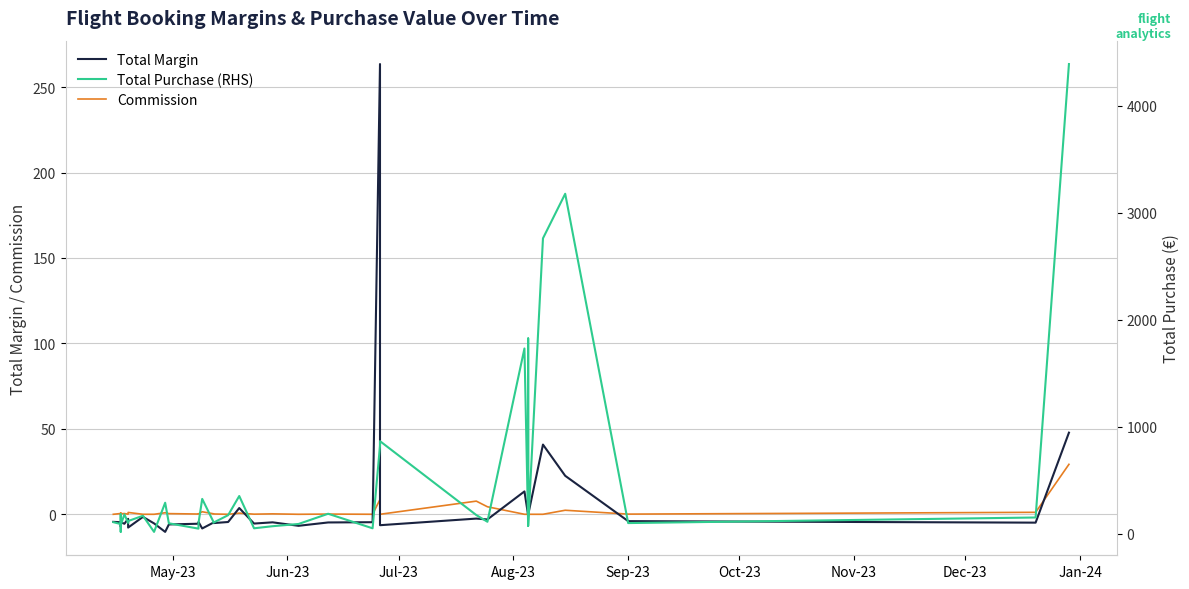

Which series has the largest total across all categories?

Total Purchase (RHS)